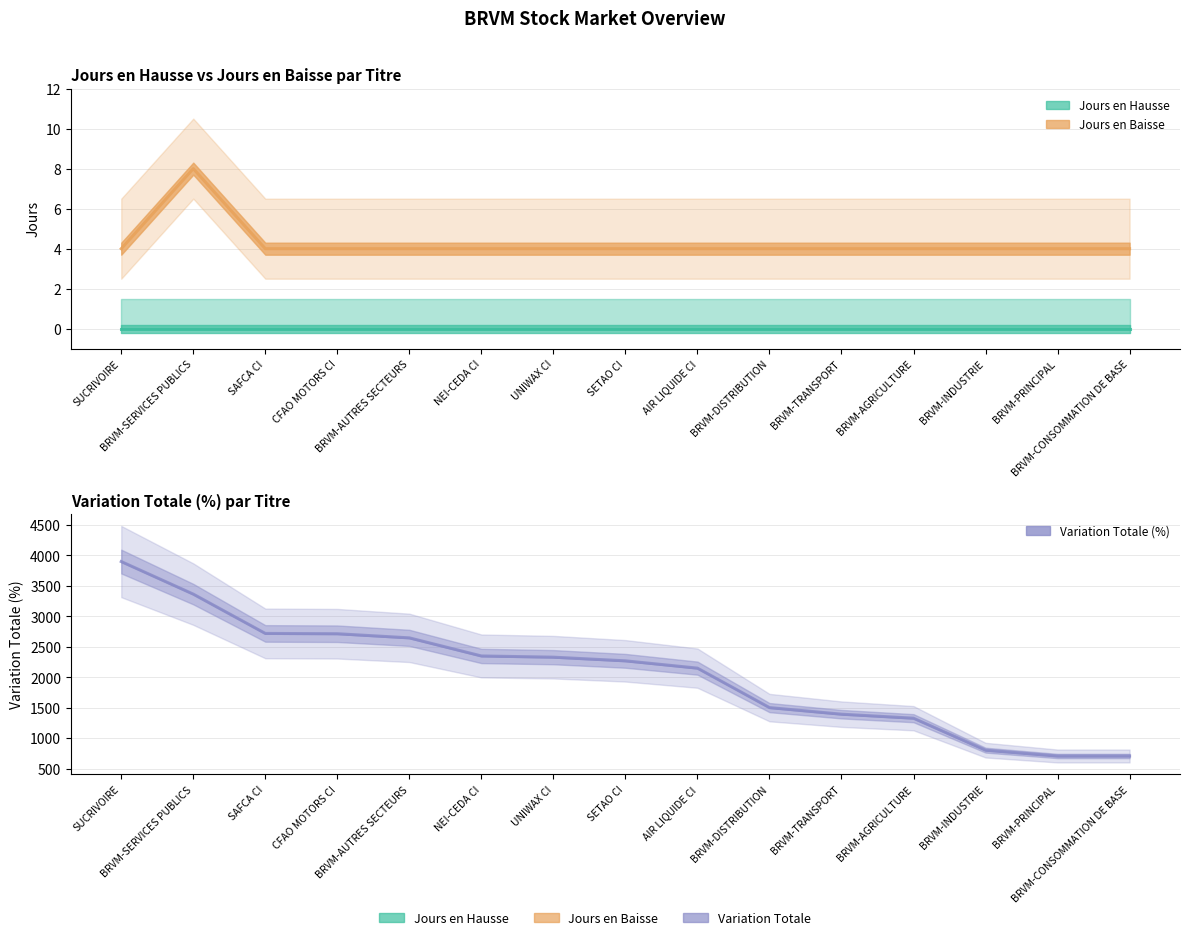

At which label is Variation Totale closest to 2303?

UNIWAX CI